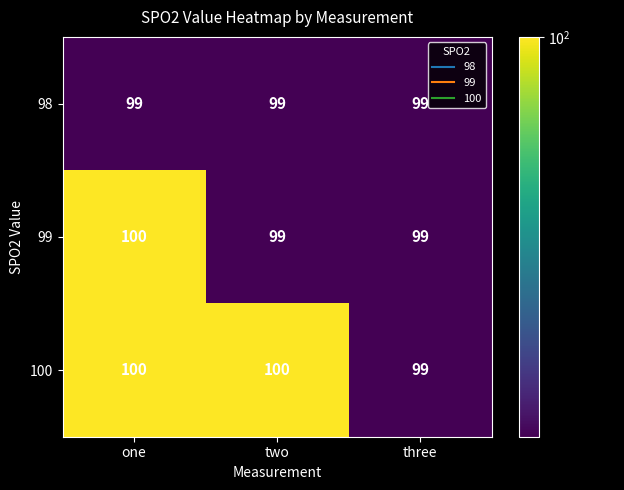

What is the sum of all 99 values?

298